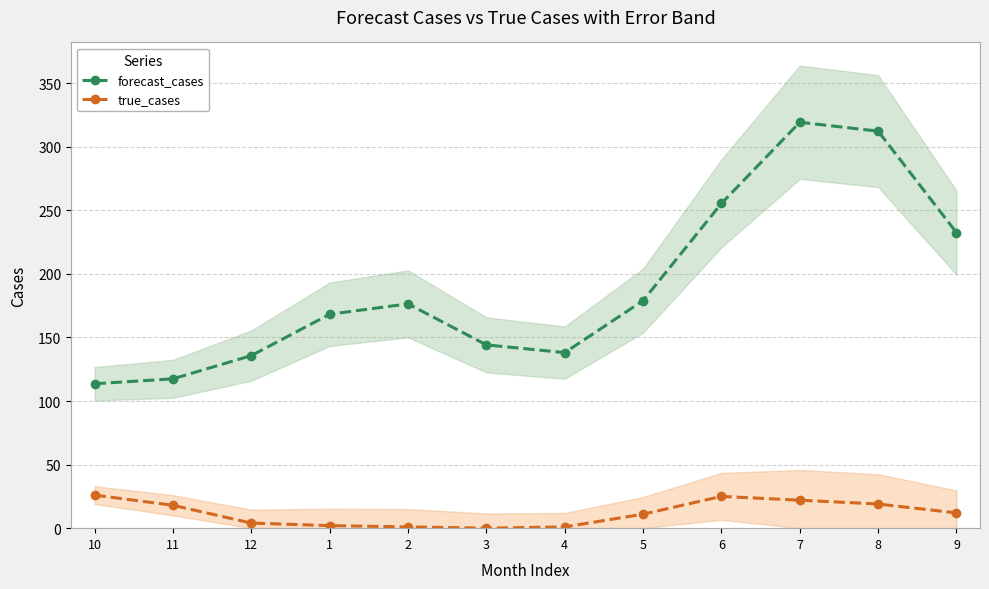

The value of forecast_cases at 5 is 179.0. True or false?

True